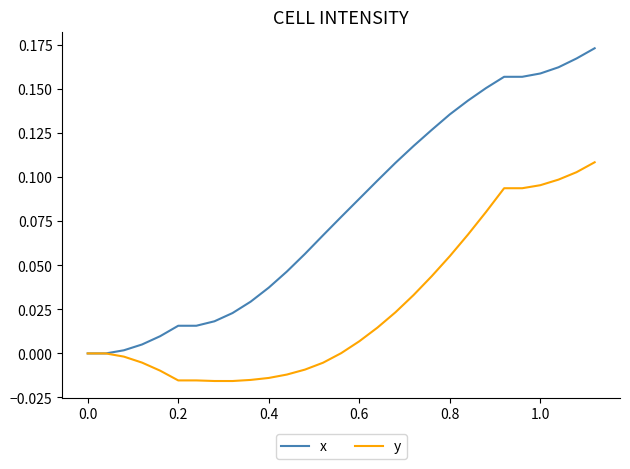

Does the chart display data point markers on the line(s)?

No